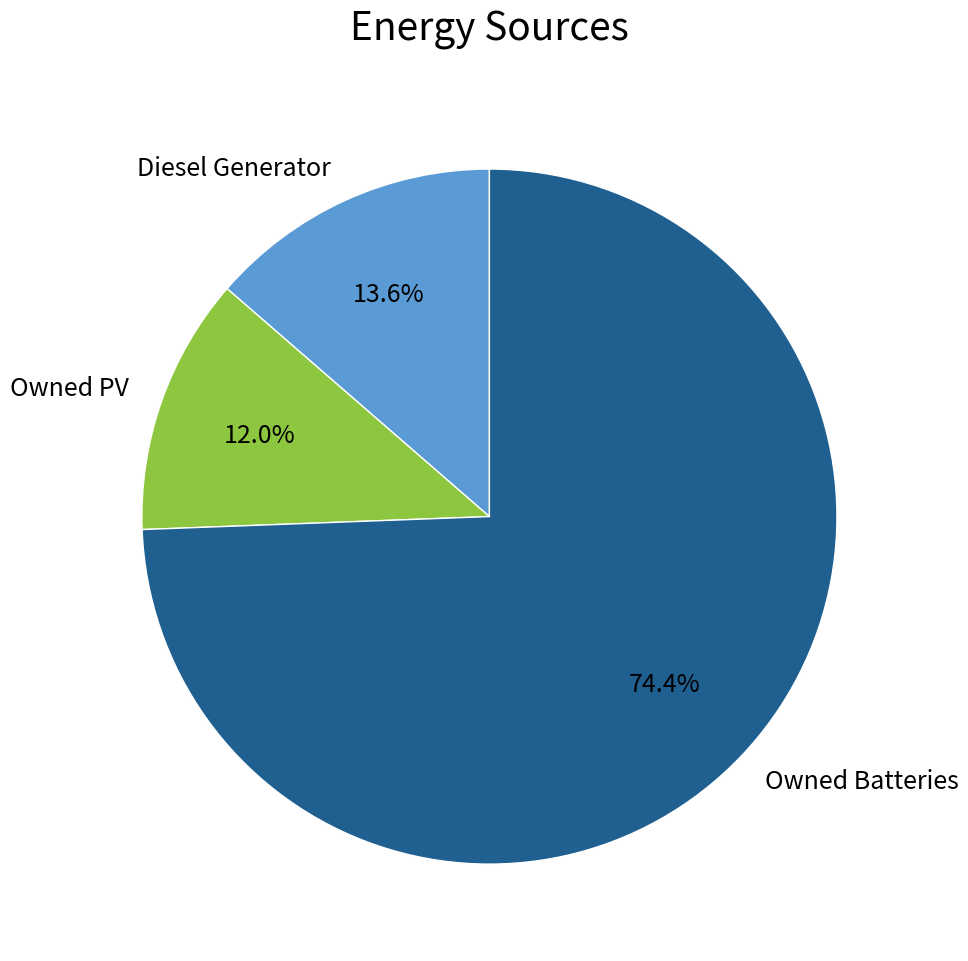

The Diesel Generator slice represents 14% of the pie. True or false?

True